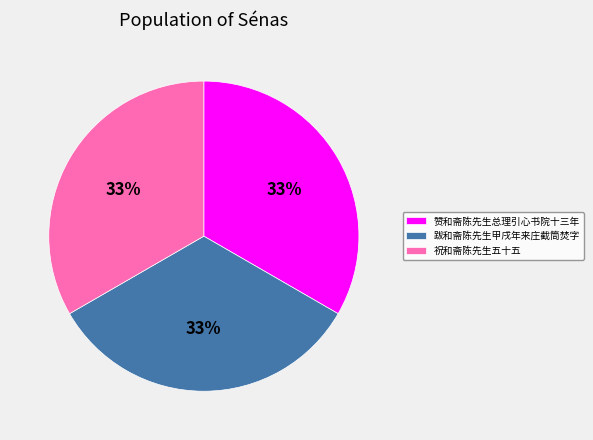

Combined, do 祝和斋陈先生五十五 and 赞和斋陈先生总理引心书院十三年 account for over 50%?

Yes